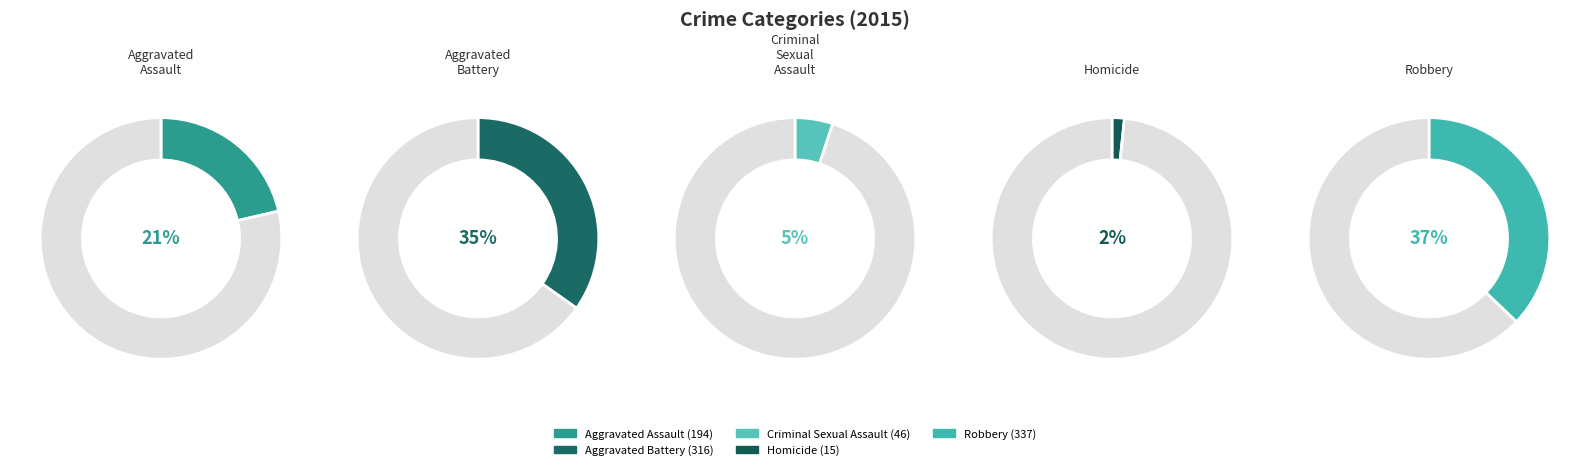

Rank the categories by value from highest to lowest.

Robbery, Aggravated Battery, Aggravated Assault, Criminal Sexual Assault, Homicide